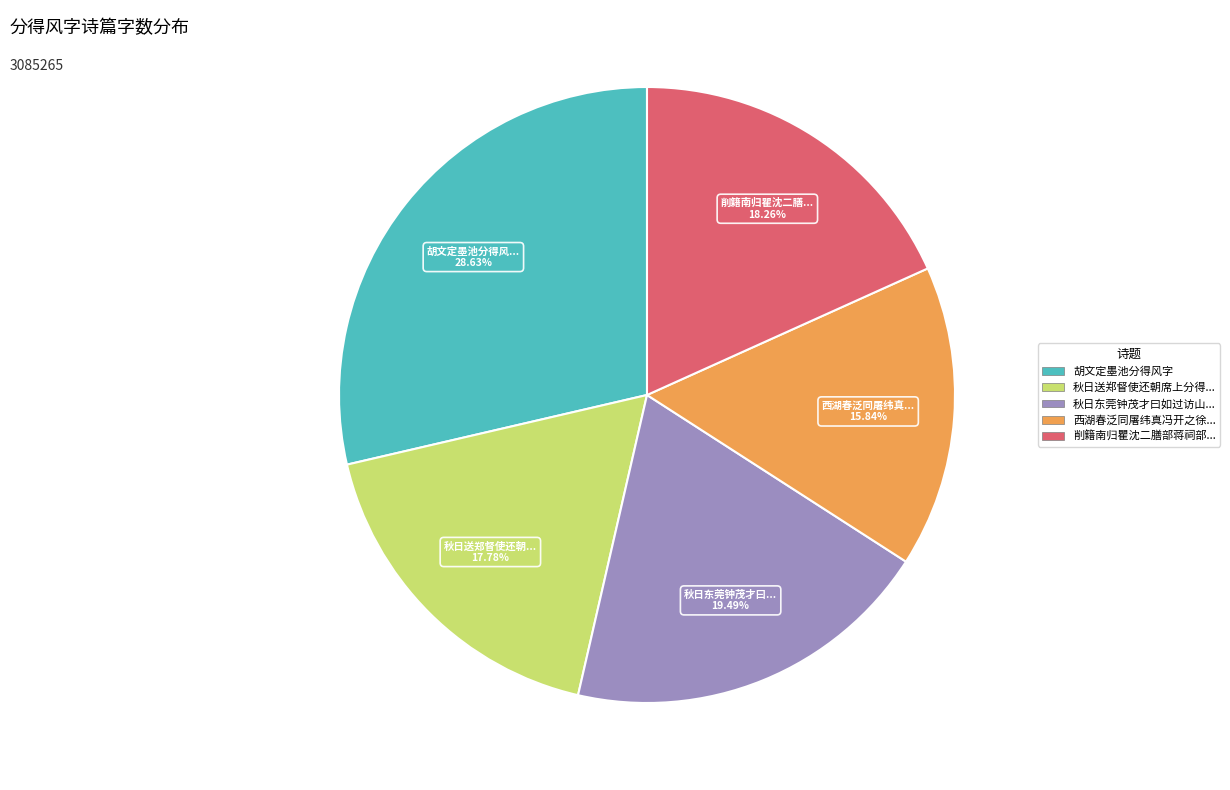

To the nearest percent, what is the difference between the largest and smallest slice percentages?

13%